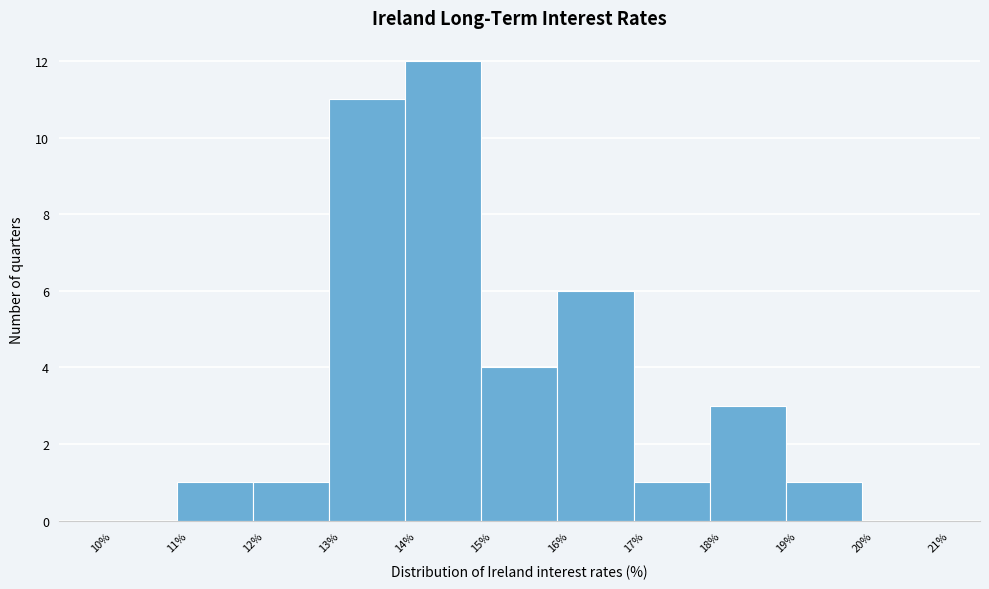

What is the height of the bar covering 17% to 18% on the x-axis? The values are not printed on the chart, so give them approximately, as read against the axis.

1